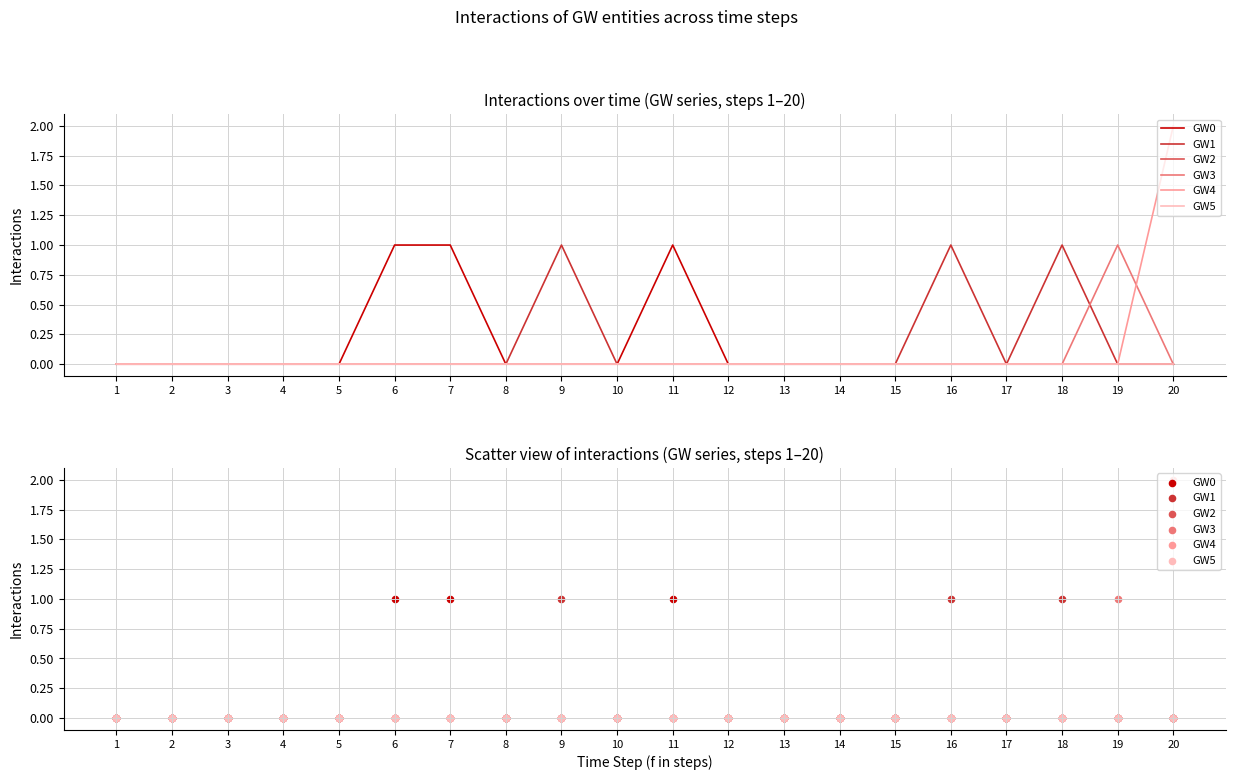

At how many categories does at least one series exceed 0?

8